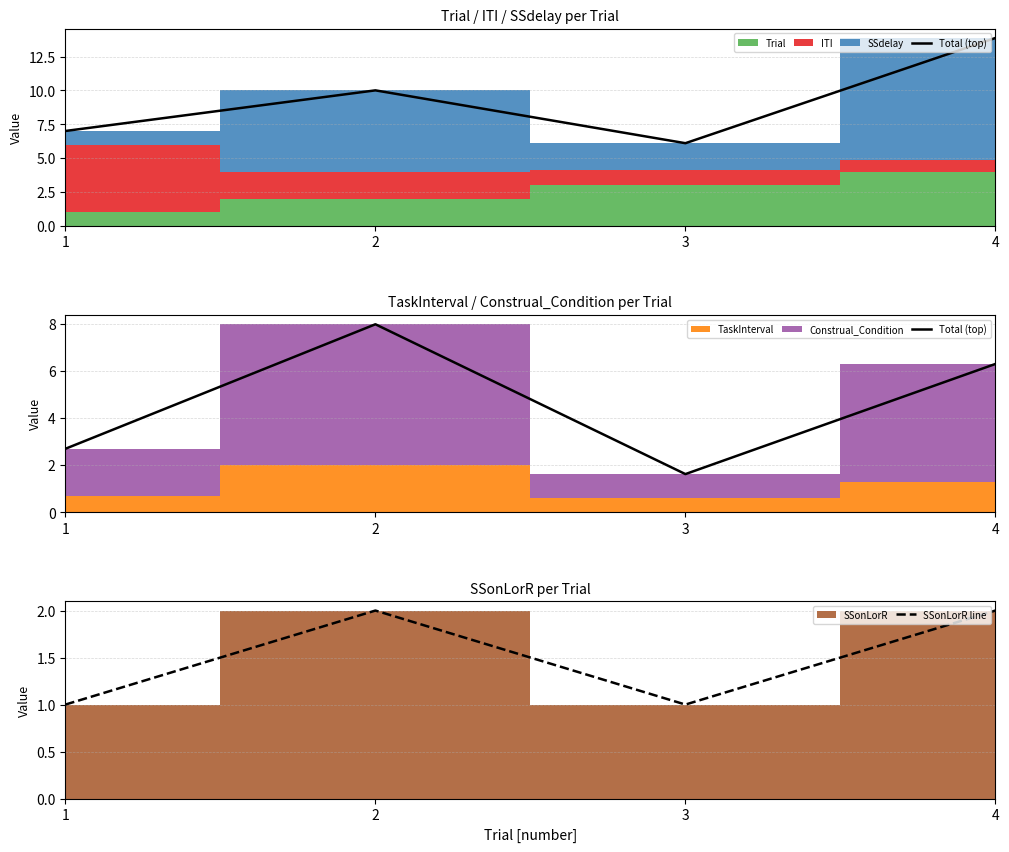

In SSonLorR line, how many points are higher than both neighbors (excluding endpoints)?

1